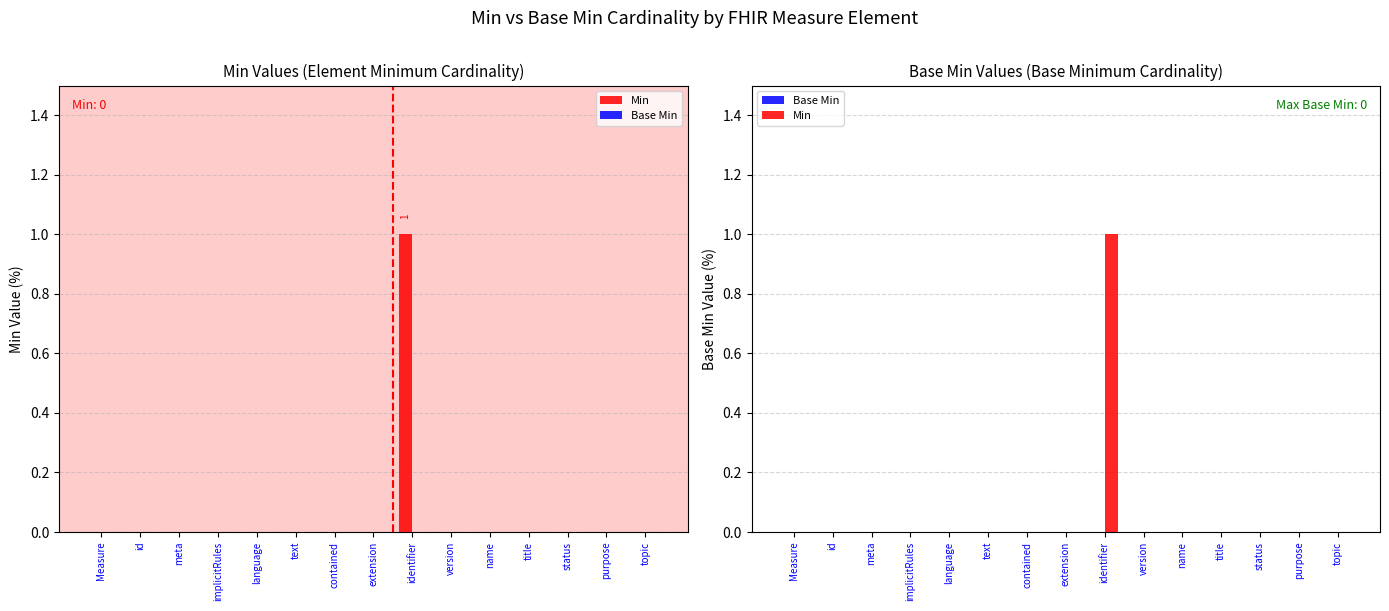

Where is Base Min nearest to the value 0?

Measure